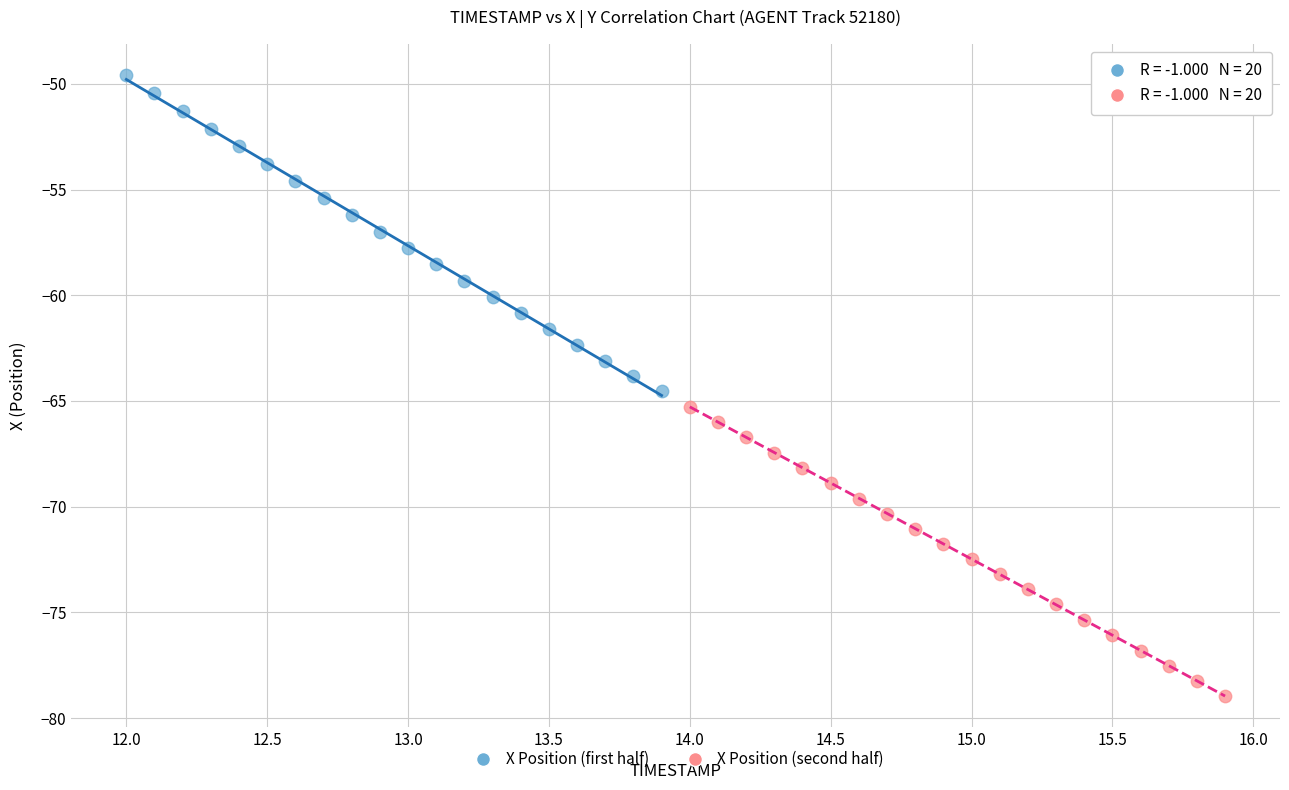

Which series contains the highest Y value?

X Position (first half)